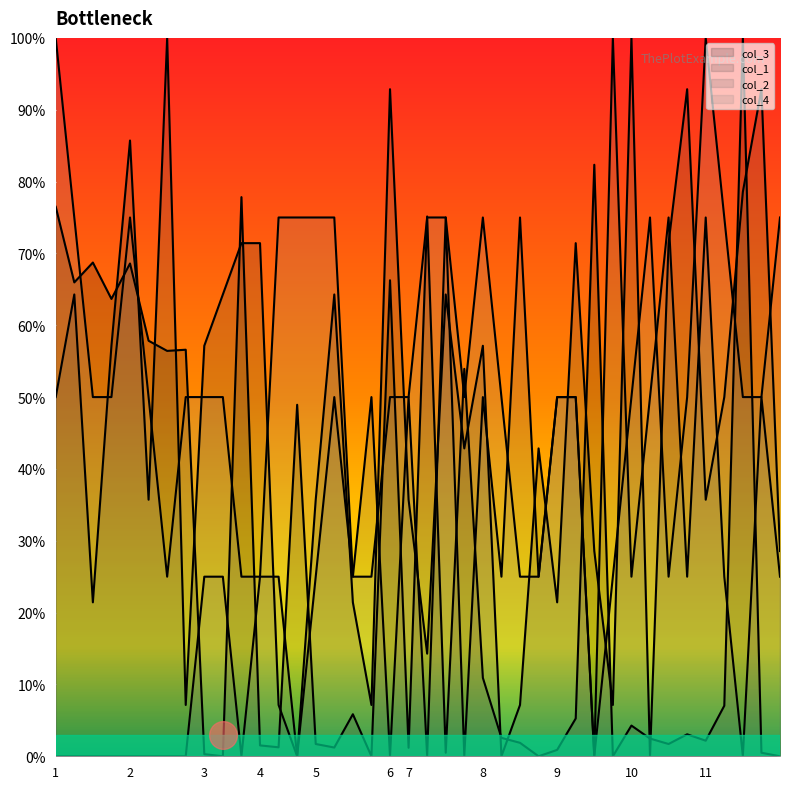

What is the total value across all series at 9?

122.3